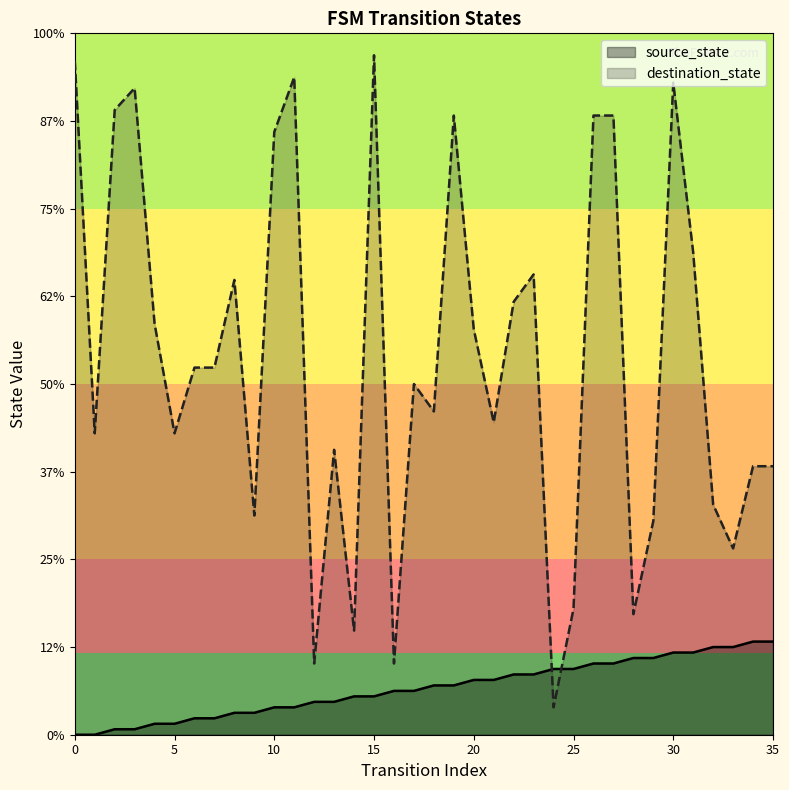

Which series changed the most between 3 and 35?

destination_state